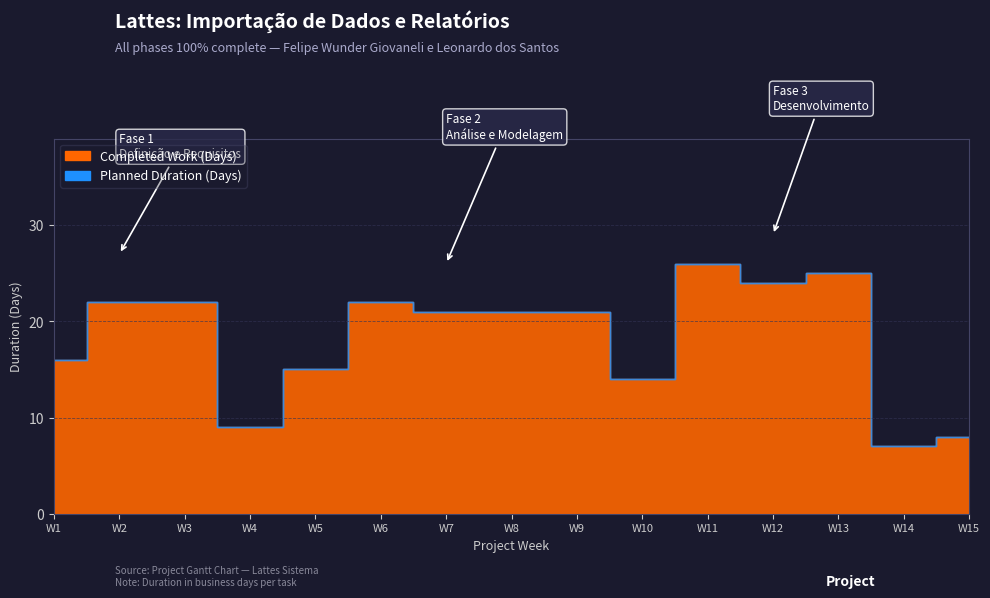

Count the number of data series in this chart.

2